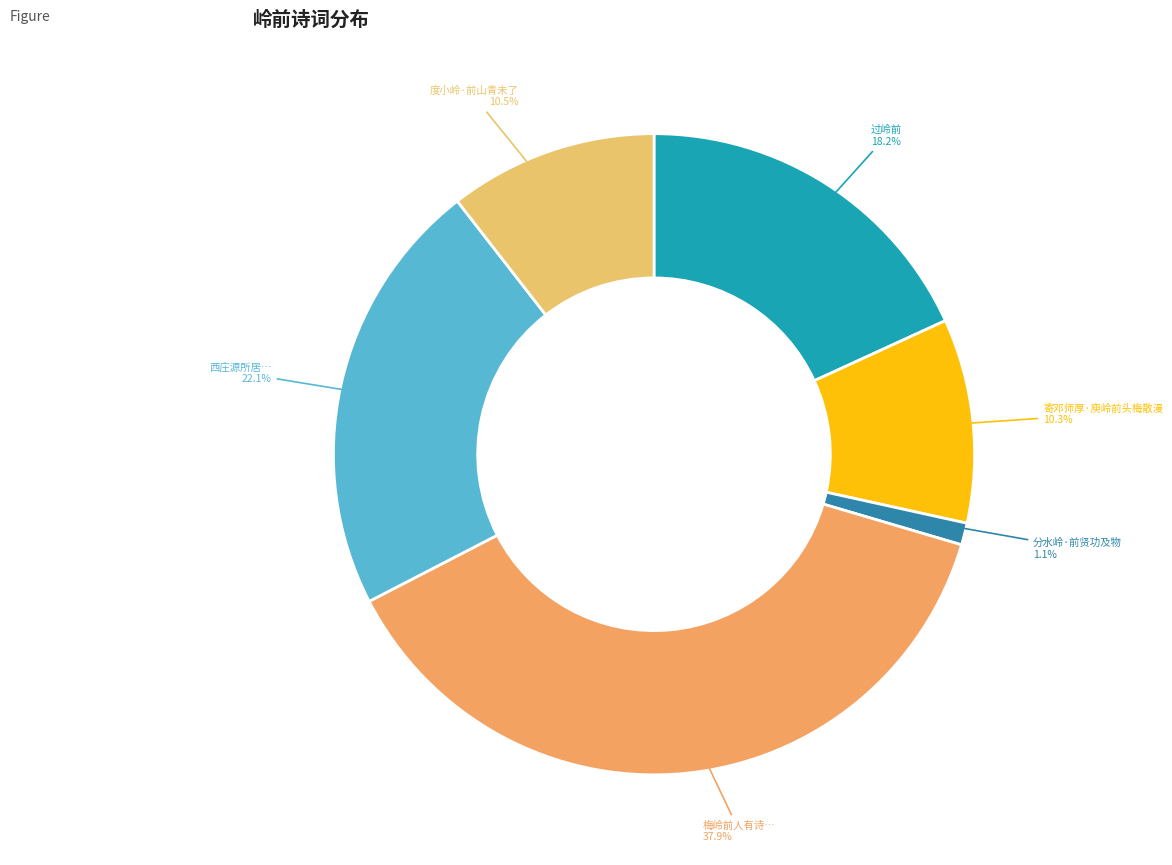

Which slice is the smallest?

分水岭·前贤功及物